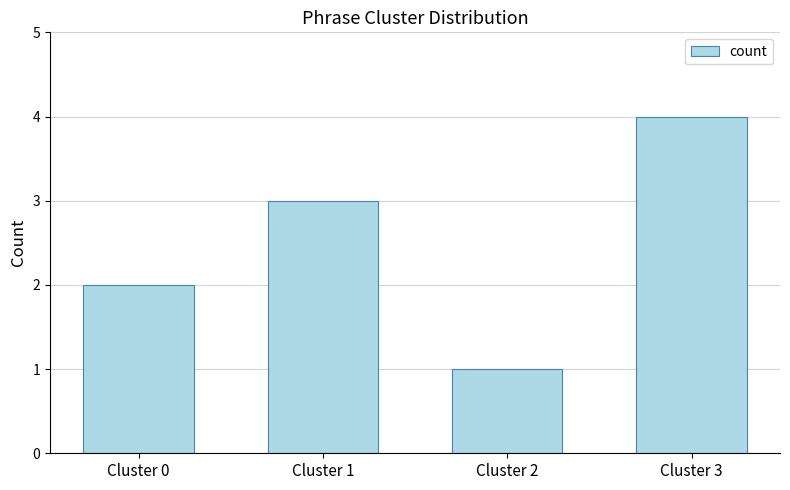

How many data points are less than 3?

2